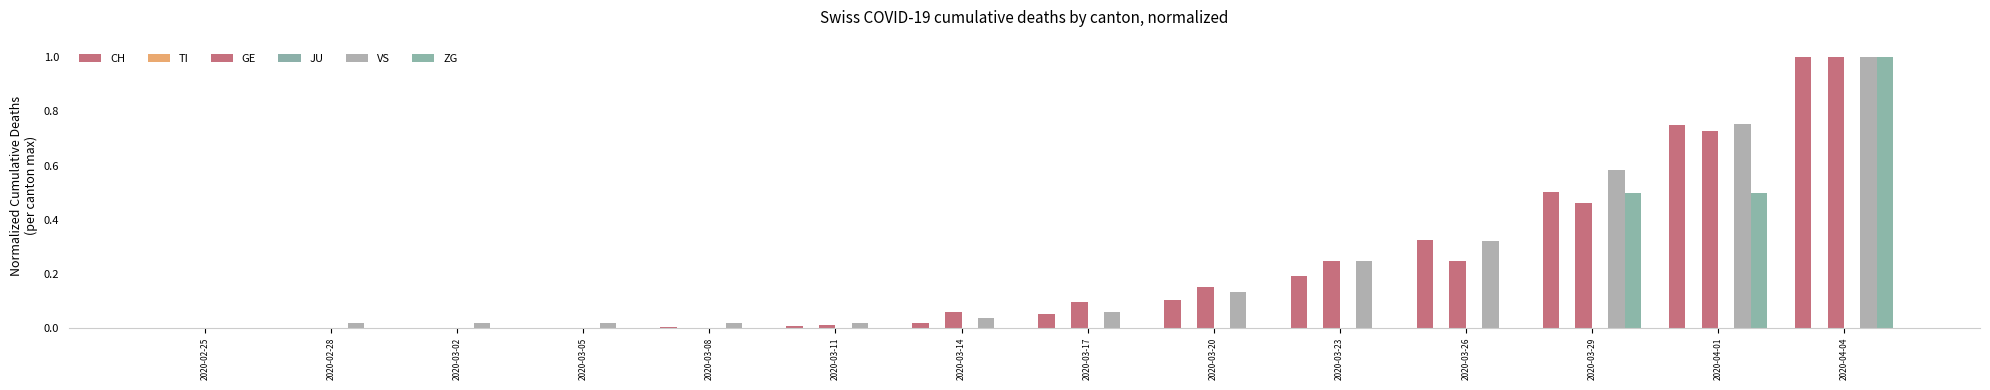

What is the greatest value displayed?

1.0